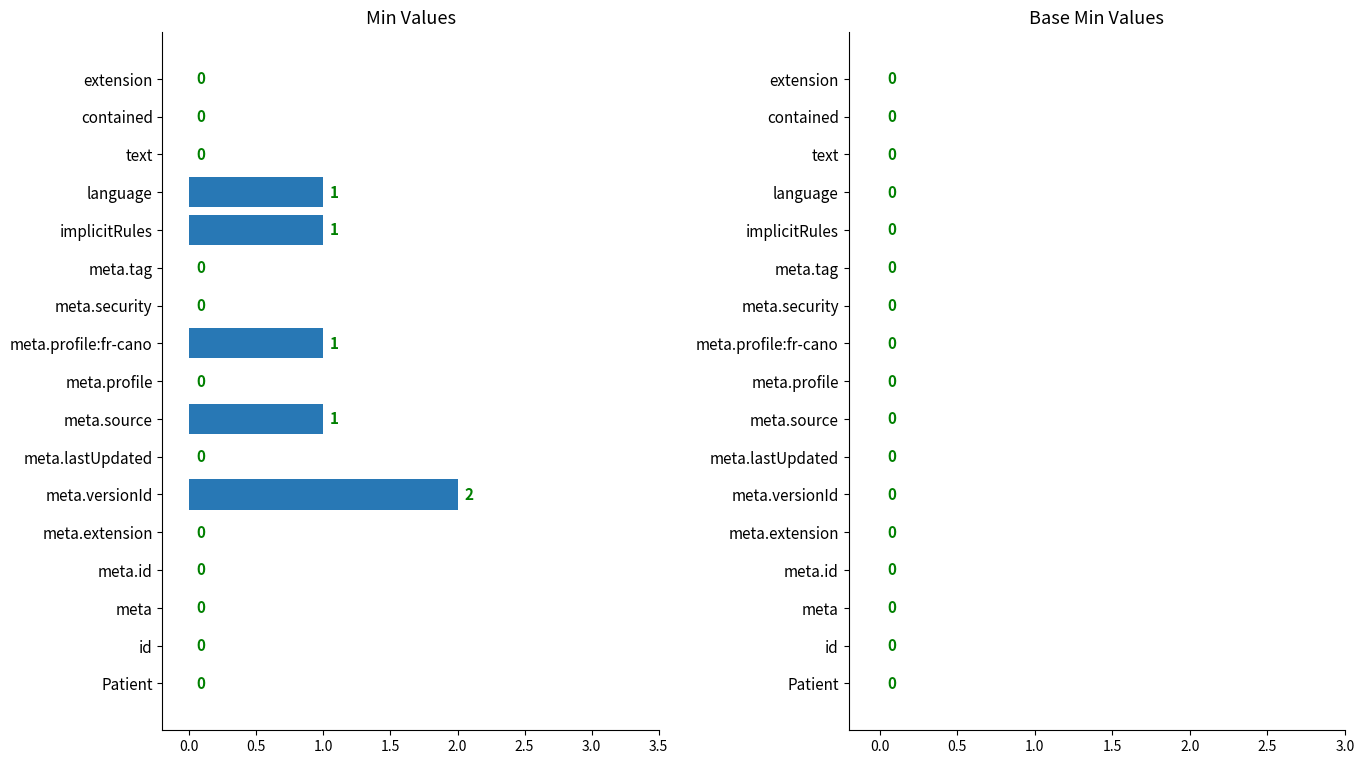

How many values are between 0 and 1?

16